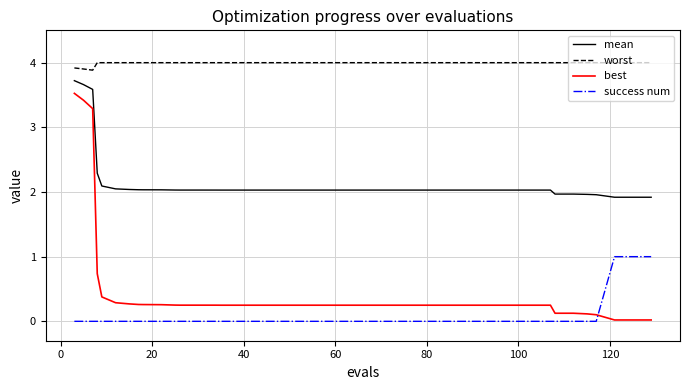

Which series has the largest range (max minus min)?

best